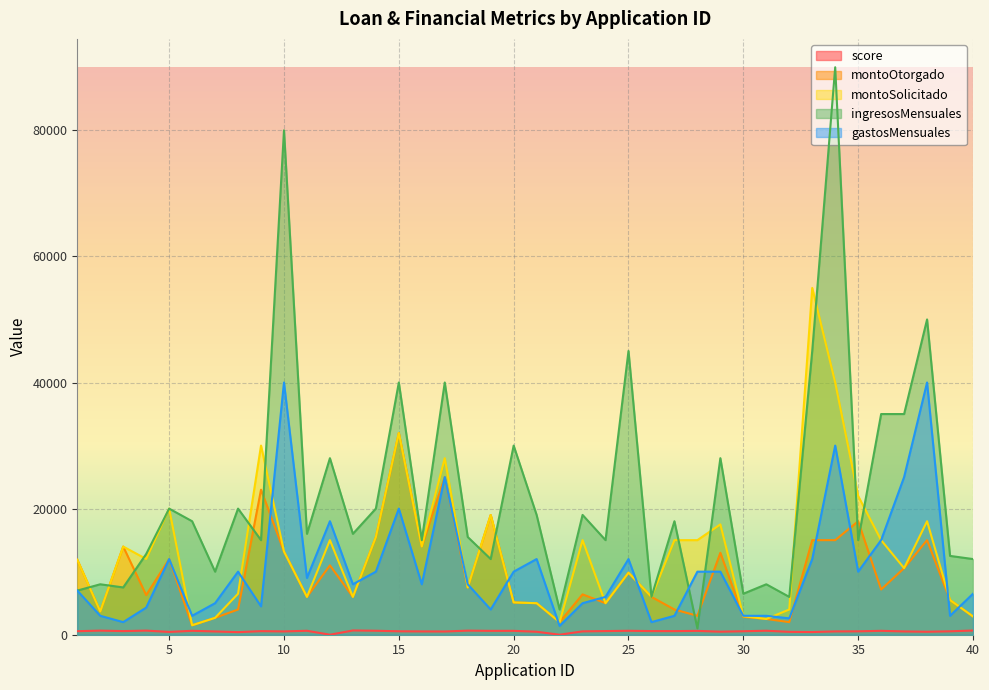

What is the greatest value displayed?

90000